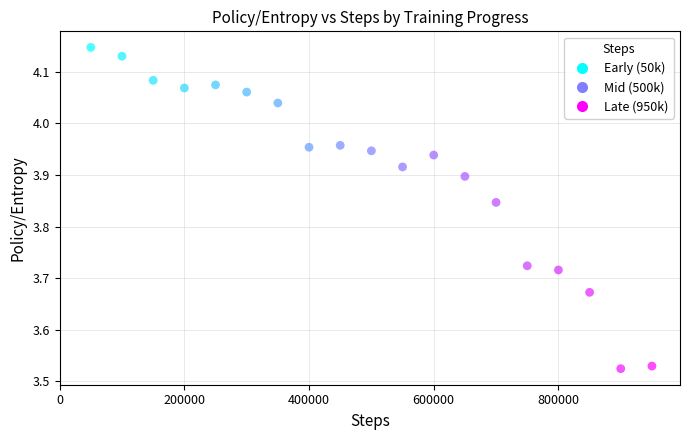

What is the range of Y values (max minus min)?

0.6